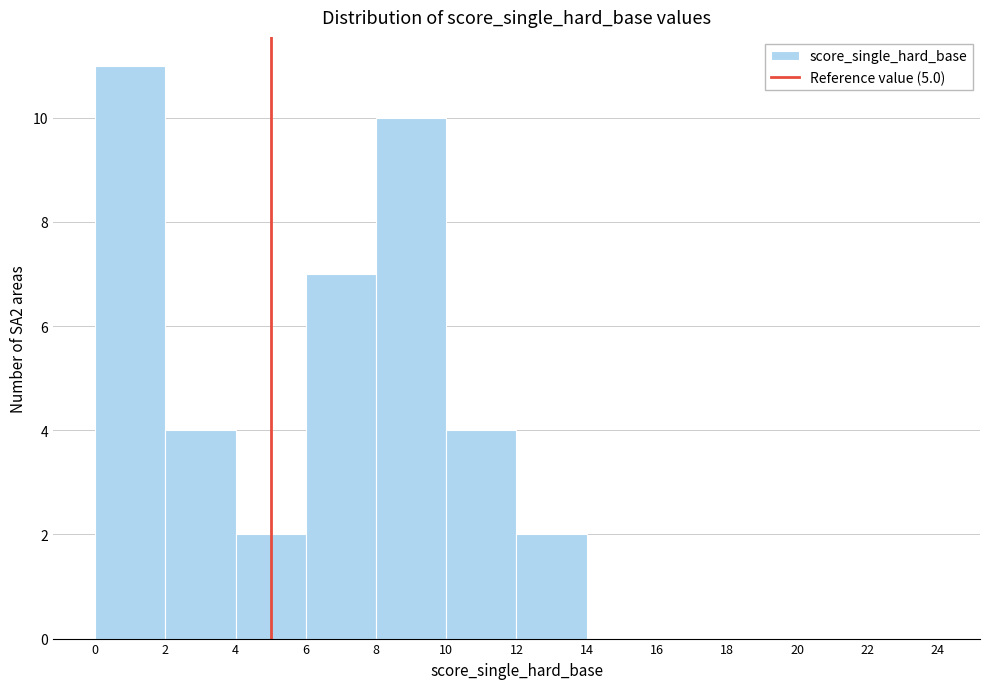

Reading left to right, list every bar in this chart as the range it spans on the x-axis followed by its height. The values are not printed on the chart, so give them approximately, as read against the axis.

0 to 2: 11
2 to 4: 4
4 to 6: 2
6 to 8: 7
8 to 10: 10
10 to 12: 4
12 to 14: 2
14 to 16: 0
16 to 18: 0
18 to 20: 0
20 to 22: 0
22 to 24: 0